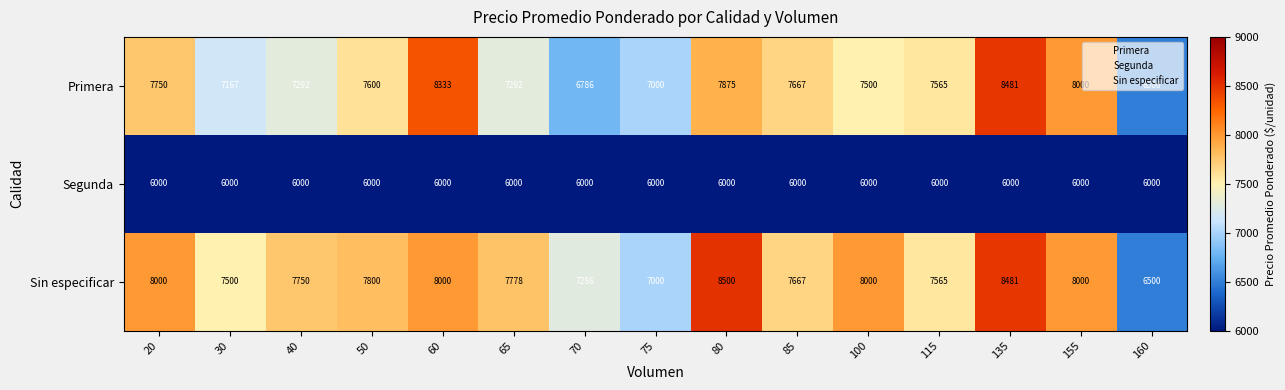

What is the difference between the highest and lowest values at 60?

2333